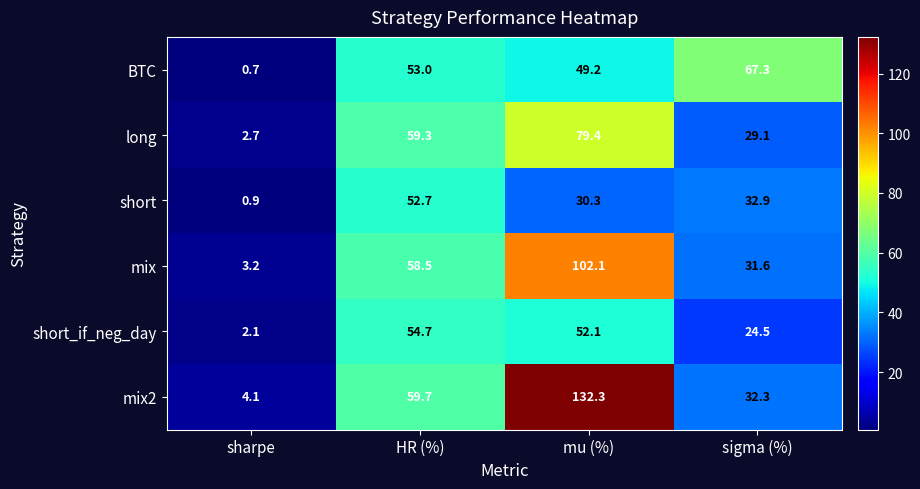

At which category is the sum across all series the highest?

mu (%)